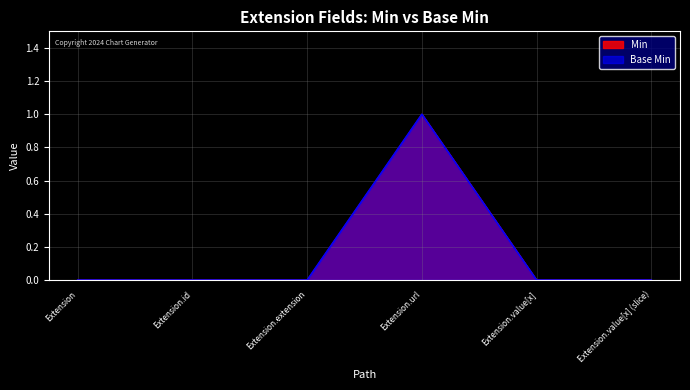

Rank the series by their maximum value, from highest to lowest.

Min, Base Min